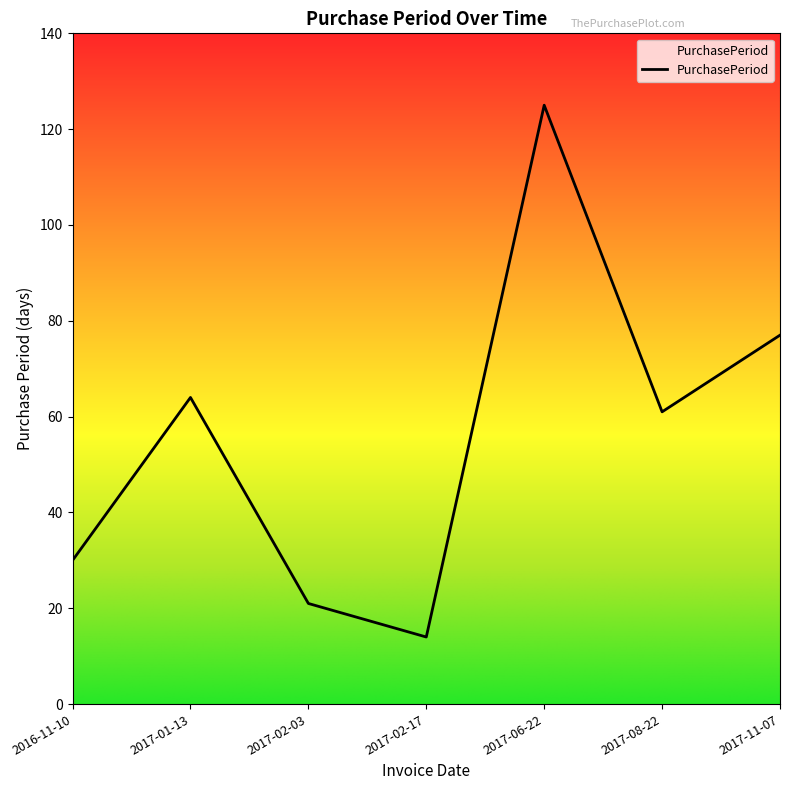

What is the maximum value shown in the chart?

125